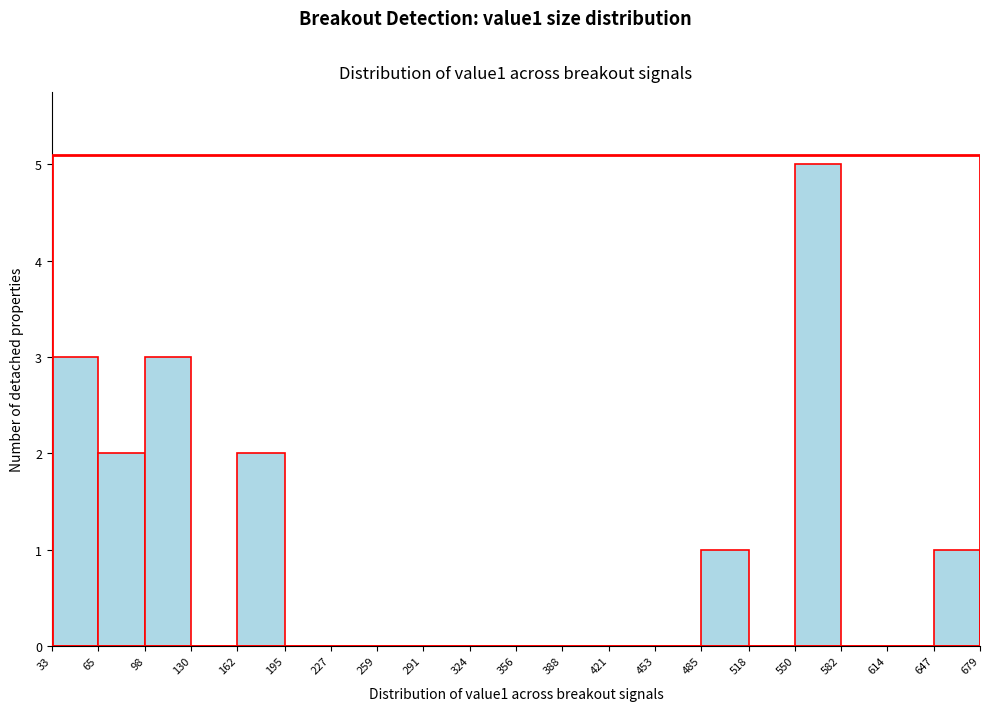

Which range on the x-axis has the tallest bar?

550 to 582